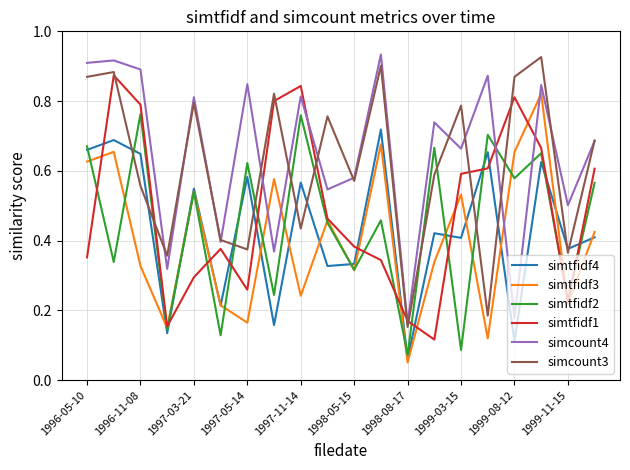

True or false: simcount4 and simtfidf4 intersect in this chart.

False